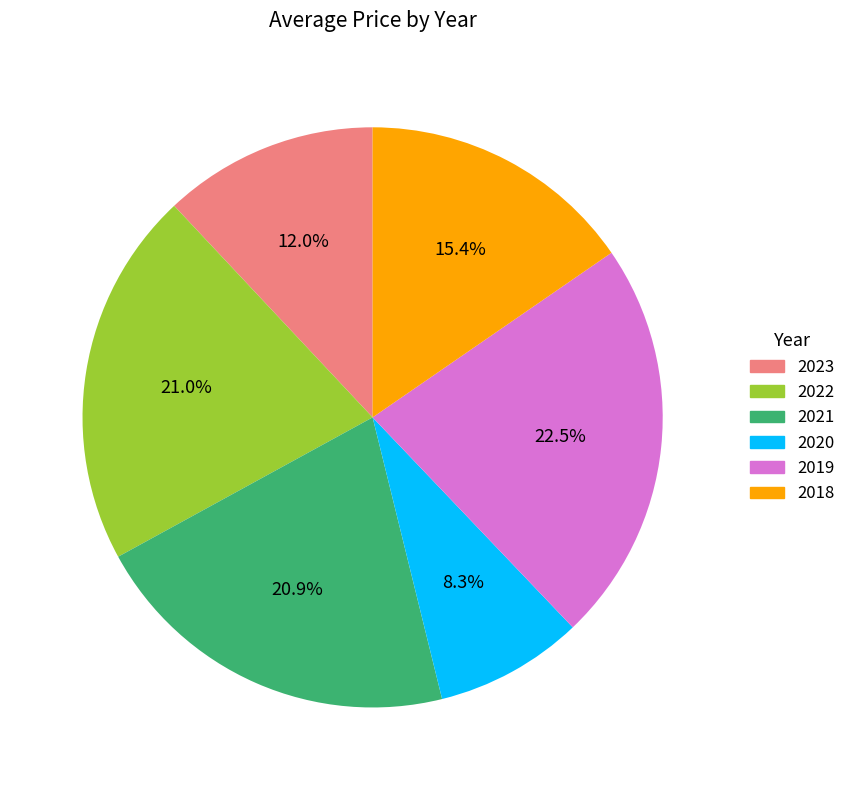

To the nearest percent, what percentage of the pie is 2023?

12%